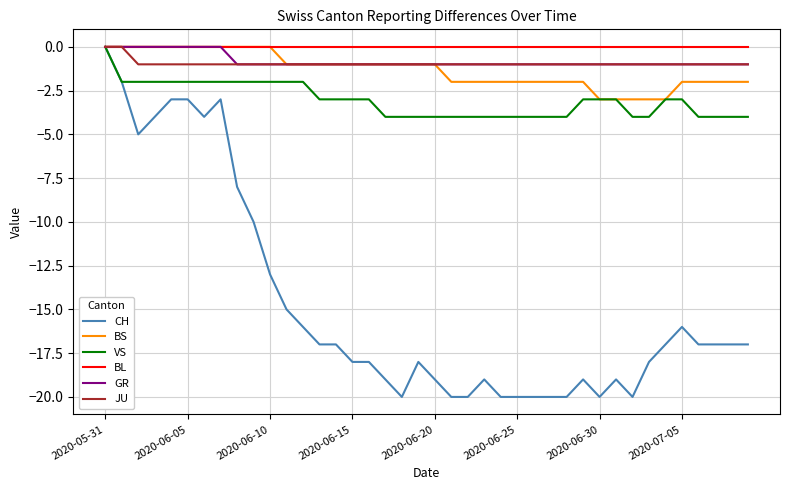

Which series has the largest range (max minus min)?

CH